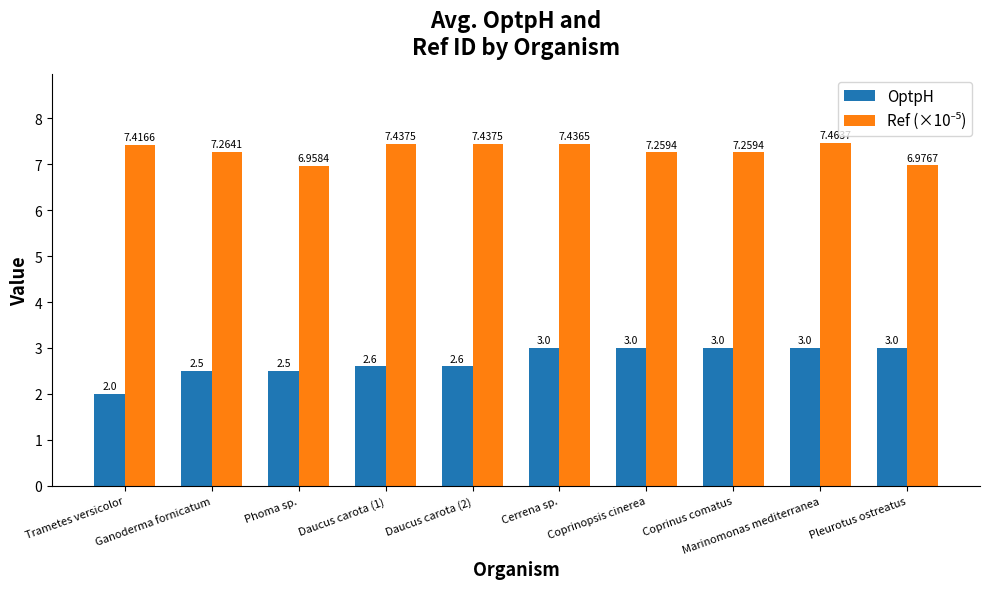

What is the value of the OptpH bar at the 3rd from the left?

2.5